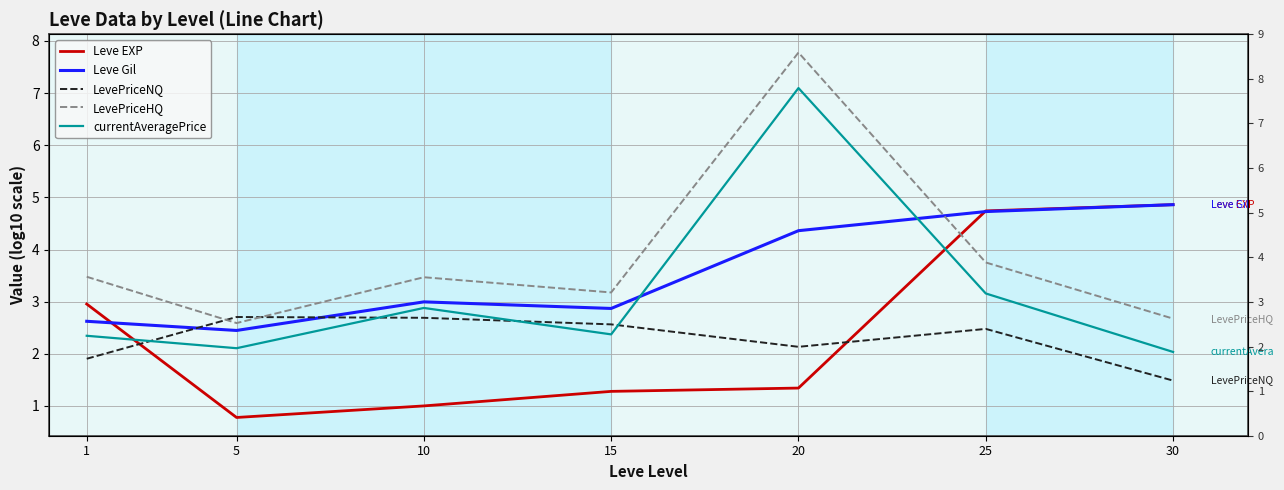

What is the difference between the second highest and second lowest values in the Leve EXP series?

3.7